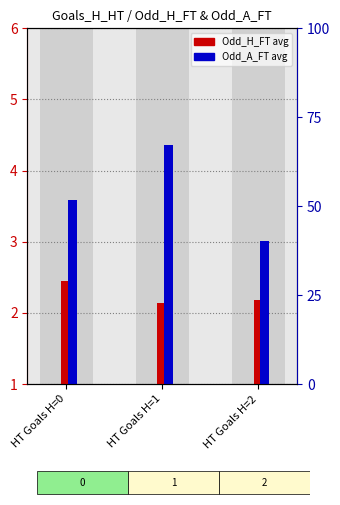

List the series in order of their peak value, lowest first.

Odd_H_FT (avg), Odd_A_FT (avg)